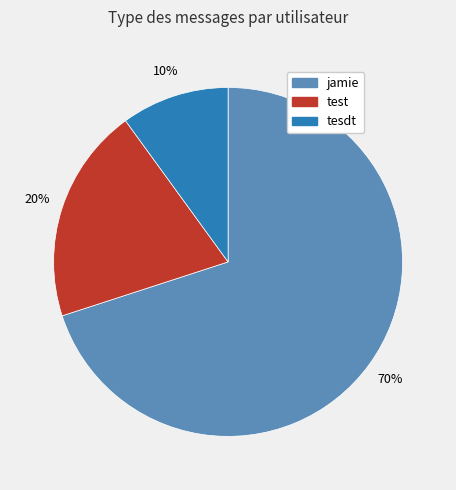

To the nearest percent, what percentage of the pie is test?

20%